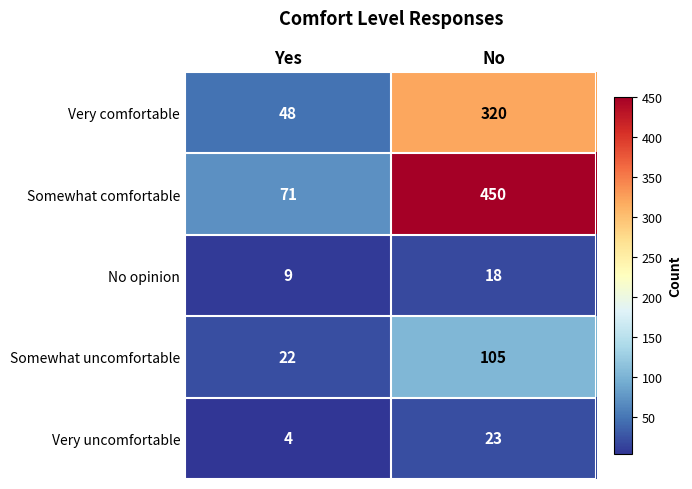

Which label corresponds to the largest value in the chart?

No